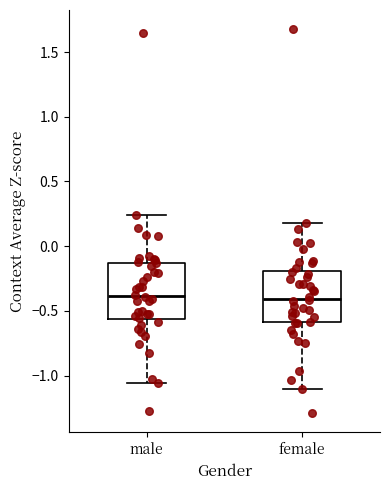

Where does the lower whisker of the box for female end on the y-axis? The values are not printed on the chart, so give them approximately, as read against the axis.

-1.10